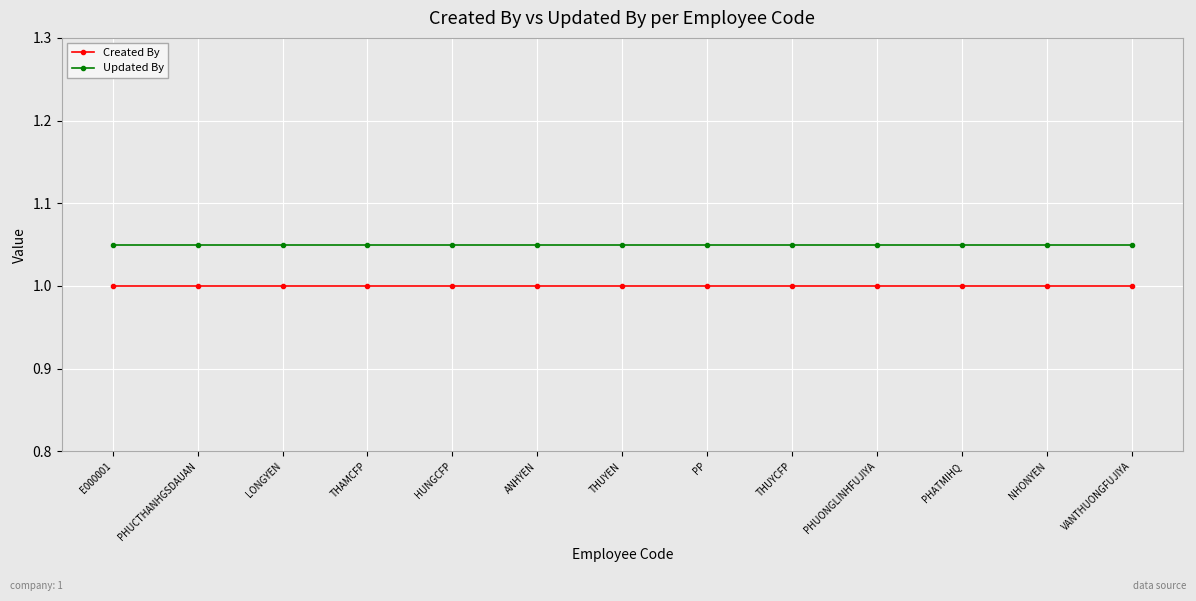

The value of Created By at LONGYEN is 1.0. True or false?

True